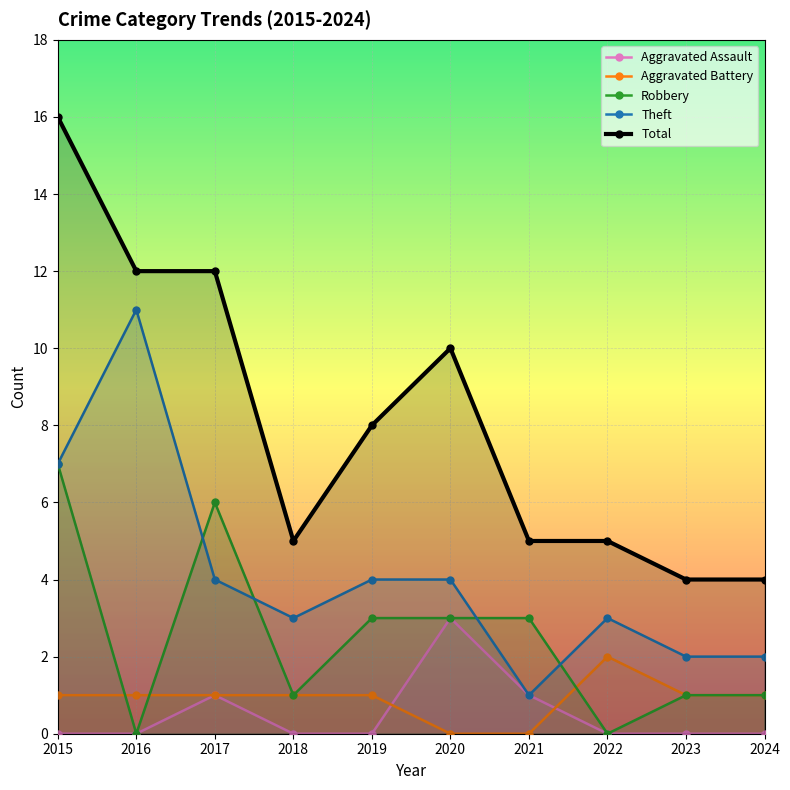

The Theft series shows 1 at 2024. True or false?

False